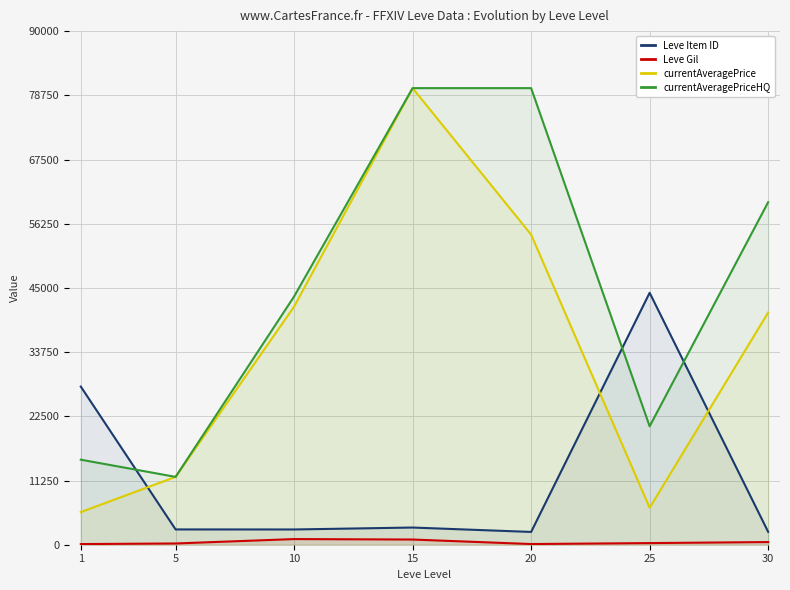

Reading left to right, list all the values displayed in this chart.

Leve Item ID: 1=27713.0	5=2680.0	10=2673.0	15=3011.0	20=2241.0	25=44147.0	30=2260.0
Leve Gil: 1=113.0	5=220.0	10=990.0	15=910.0	20=120.0	25=287.0	30=467.0
currentAveragePrice: 1=5718.6	5=11887.5	10=41735.7	15=80006.7	20=54338.7	25=6472.2	30=40680.7
currentAveragePriceHQ: 1=14900.9	5=11887.5	10=43503.5	15=80006.7	20=80008.0	25=20751.8	30=60021.0